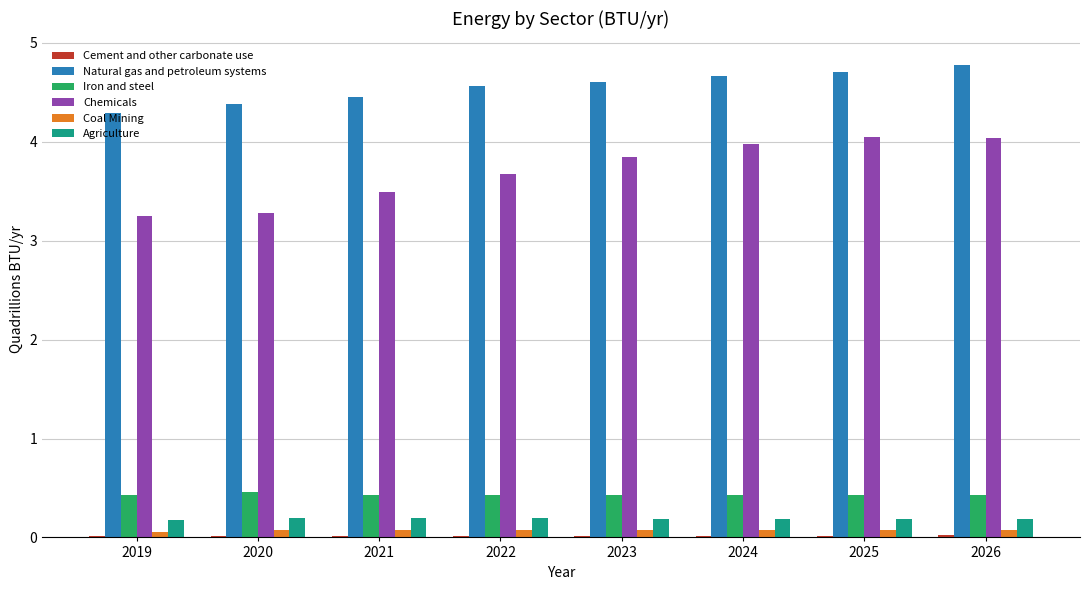

How many bars are there in total?

48